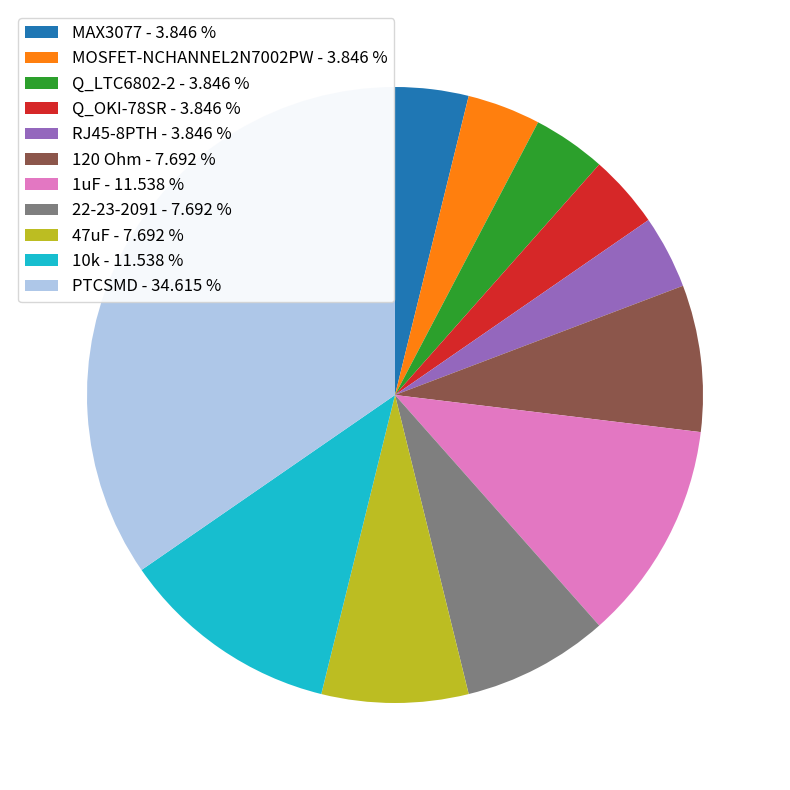

Between 22-23-2091 and RJ45-8PTH, which is larger?

22-23-2091